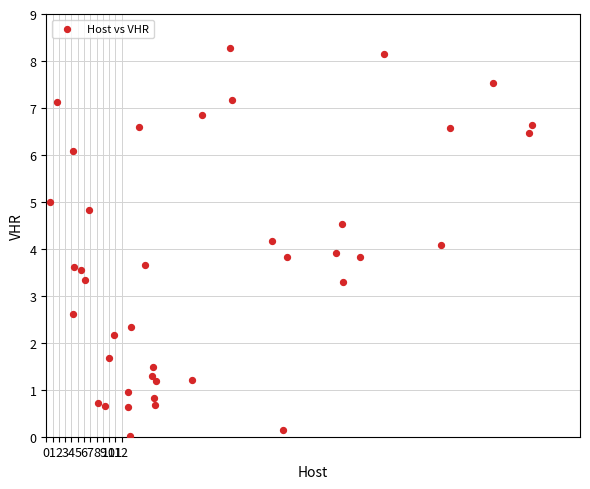

What is the range of X values (max minus min)?

76.6